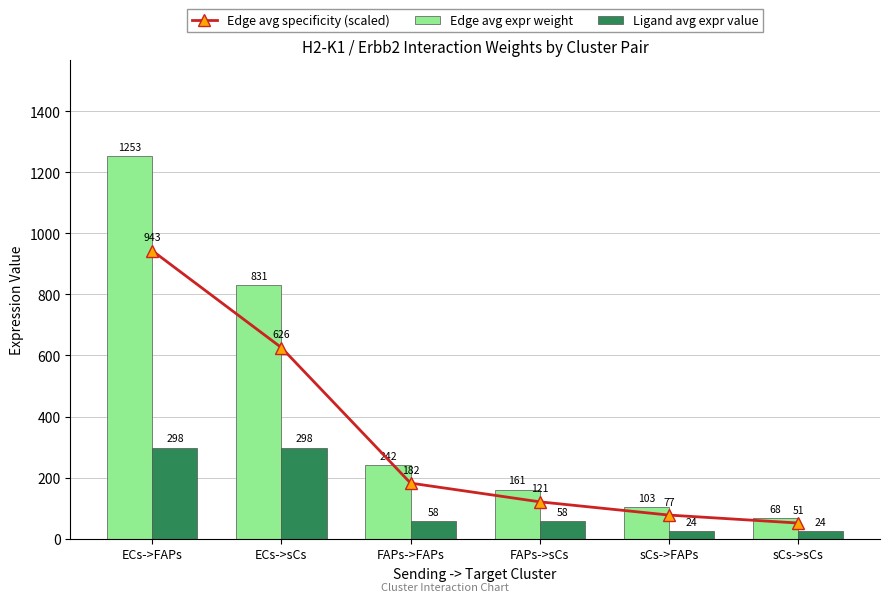

The value of Edge avg specificity (scaled) at FAPs->FAPs is 269.0. True or false?

False